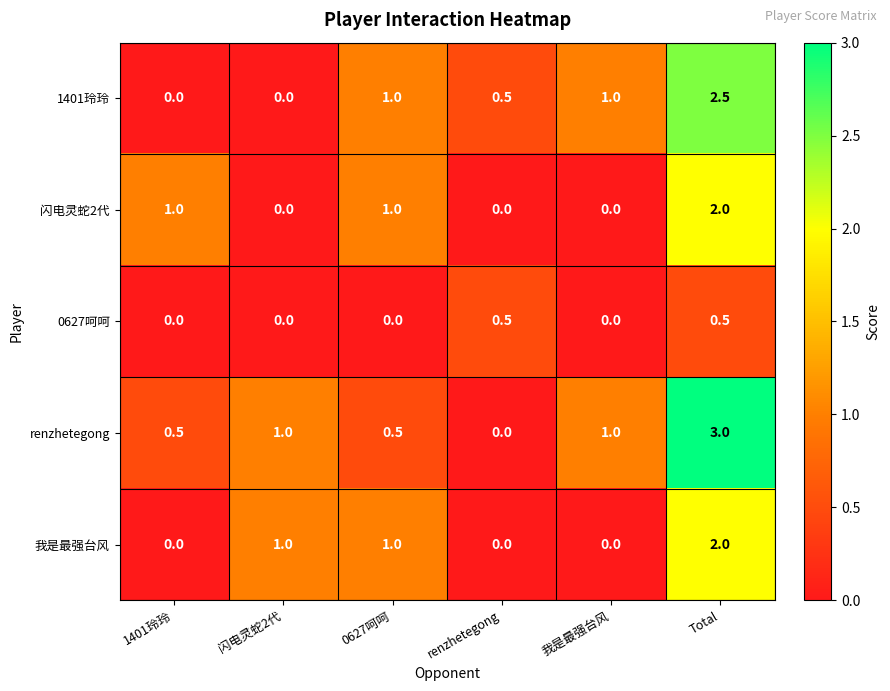

Which category has the highest value across all series?

Total